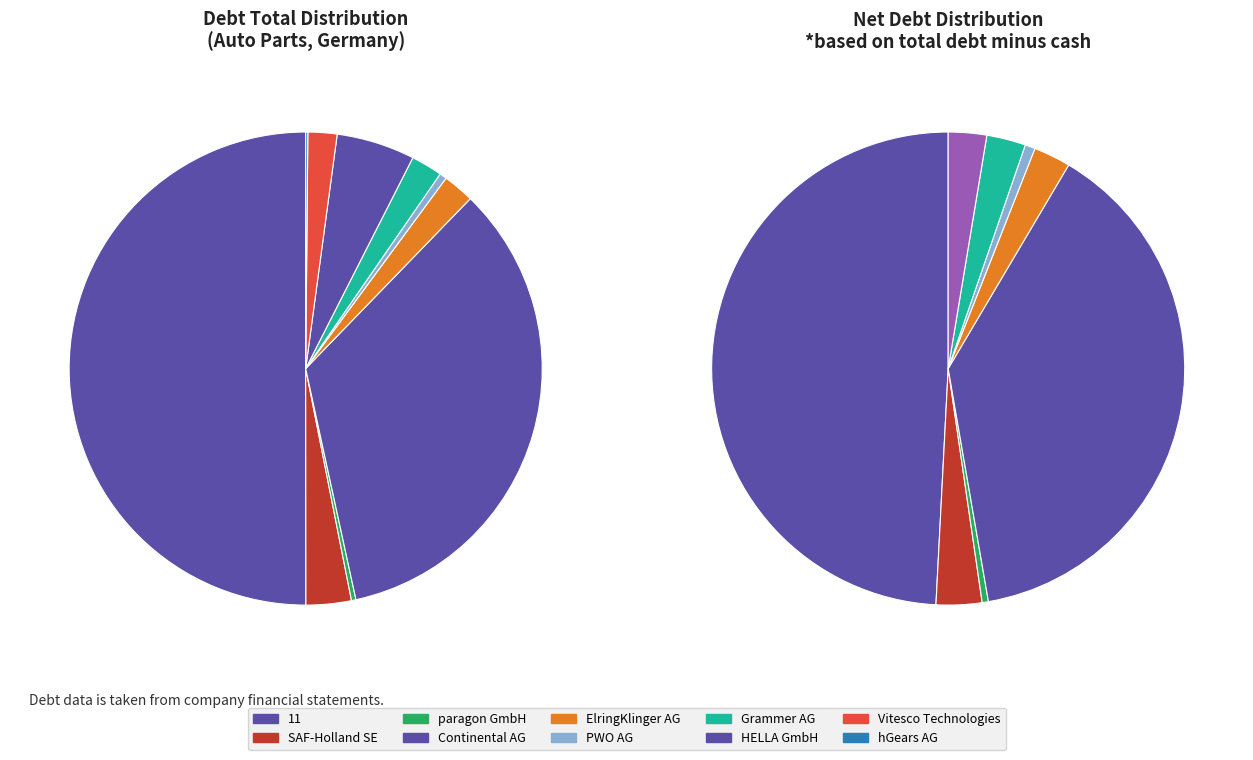

To the nearest percent, what is the difference between the largest and smallest slice percentages?

50%